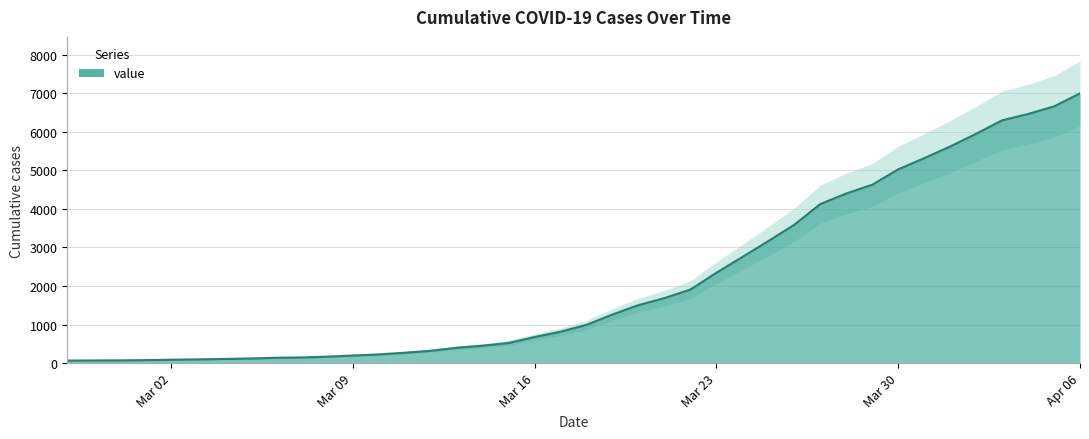

What is the smallest value displayed?

64